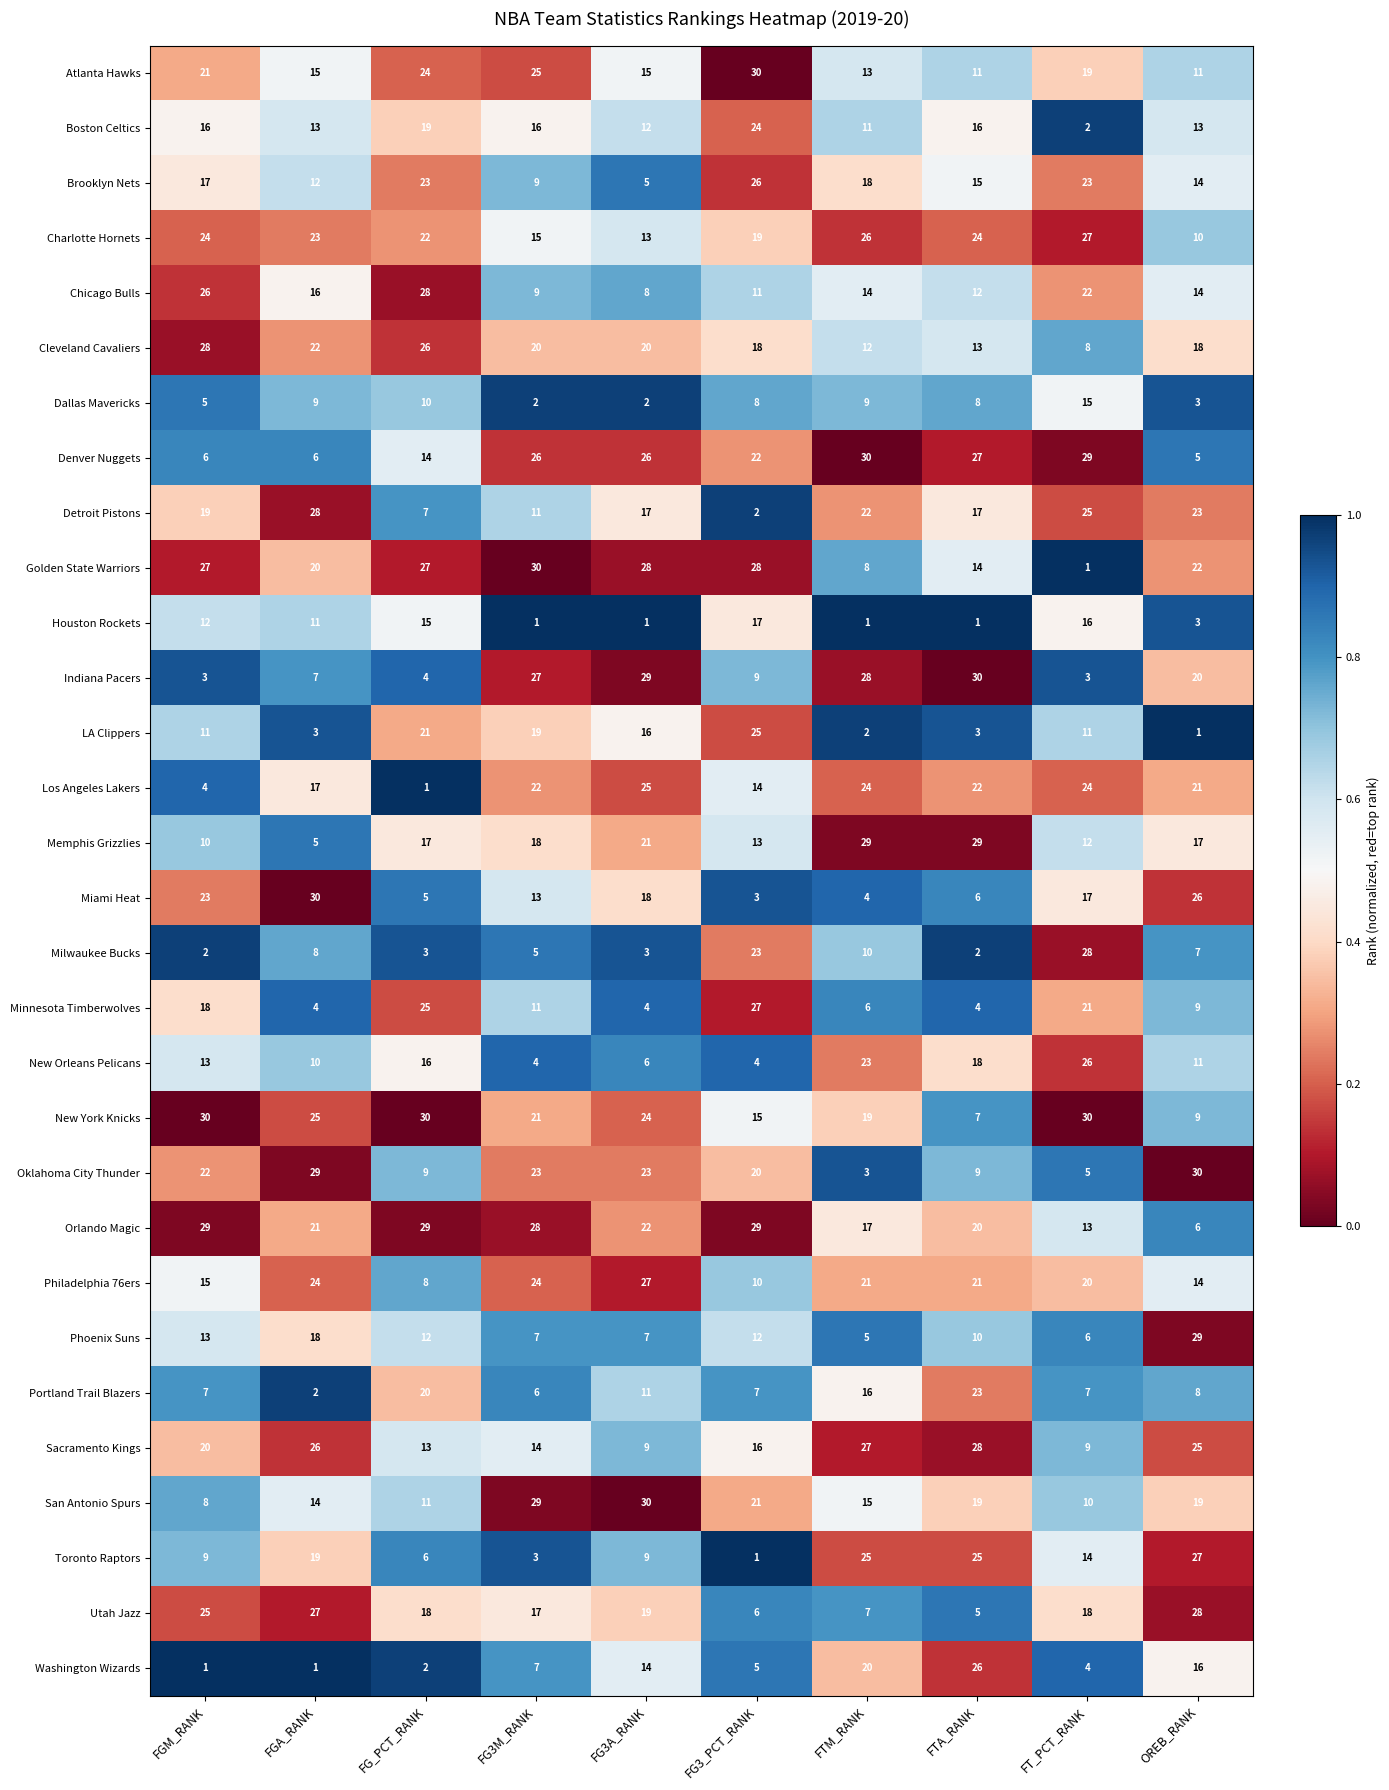

What is the difference between the highest and lowest values at FGA_RANK?

29